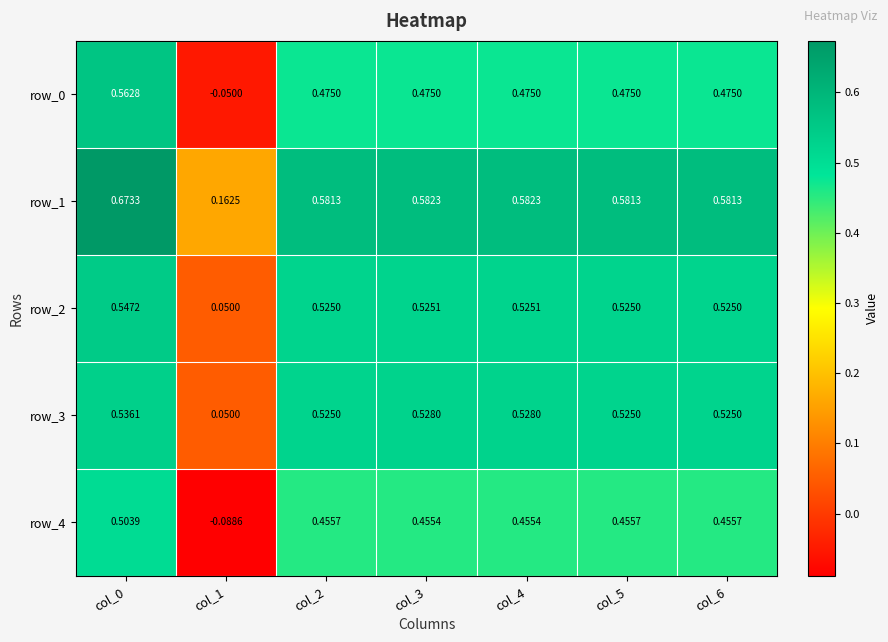

Is the value of row_3 at col_4 greater than the value of row_0 at col_2?

Yes